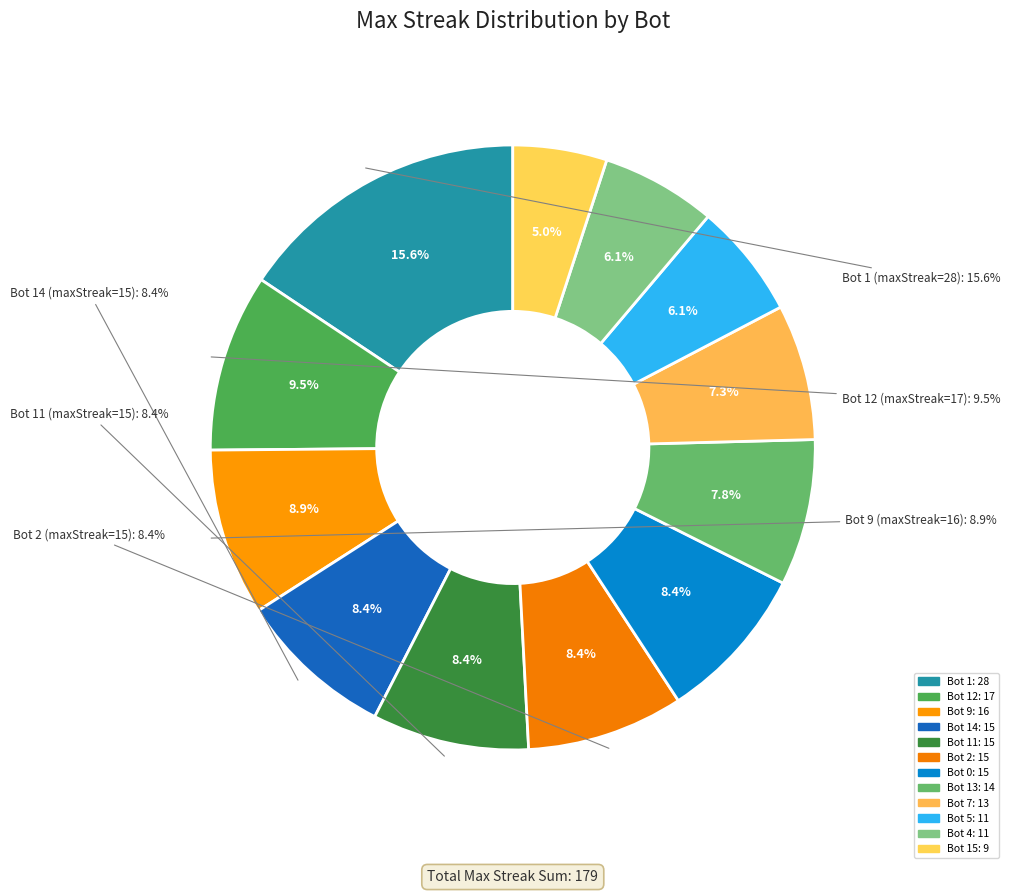

To the nearest percent, what is the difference between the Bot 15 and Bot 0 slice percentages?

3%